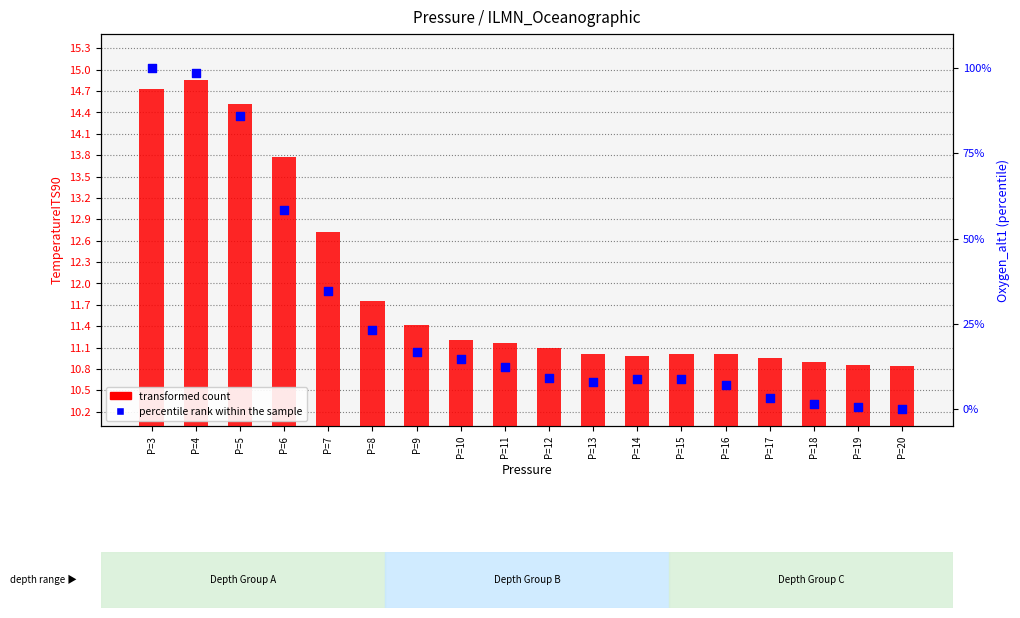

Is the value of transformed count at P=19 greater than the value of percentile rank within the sample at P=6?

No